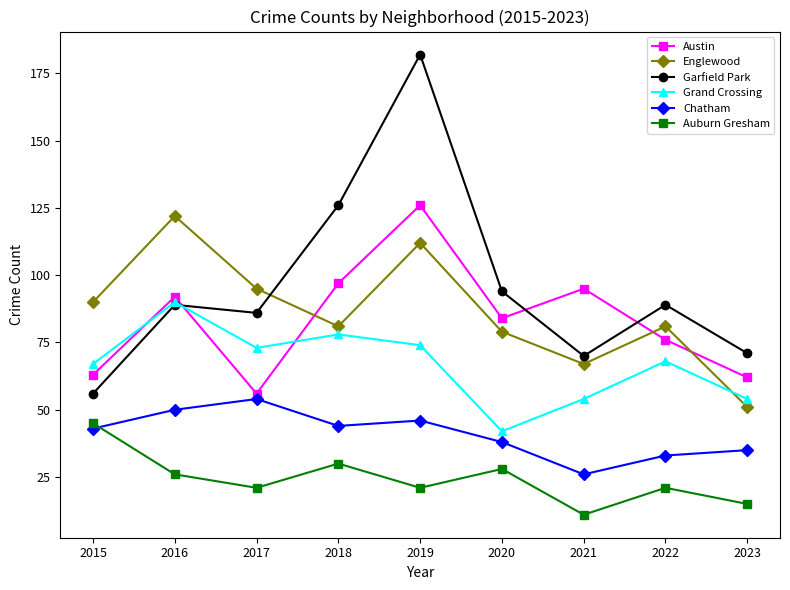

Is it true that Chatham equals 20 at 2019?

False